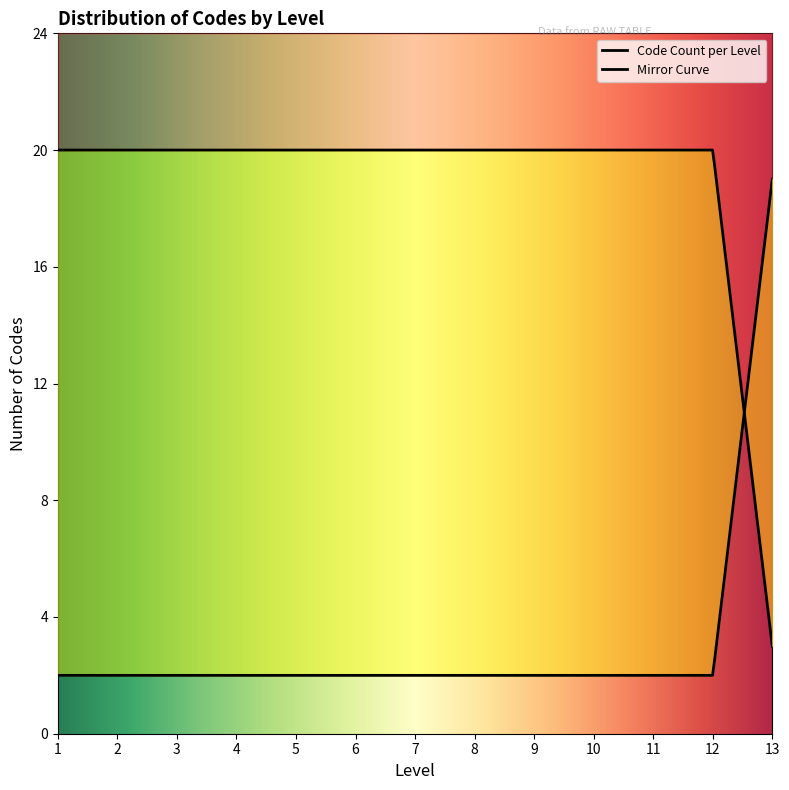

What is the sum of the values at 11 and 7?

40